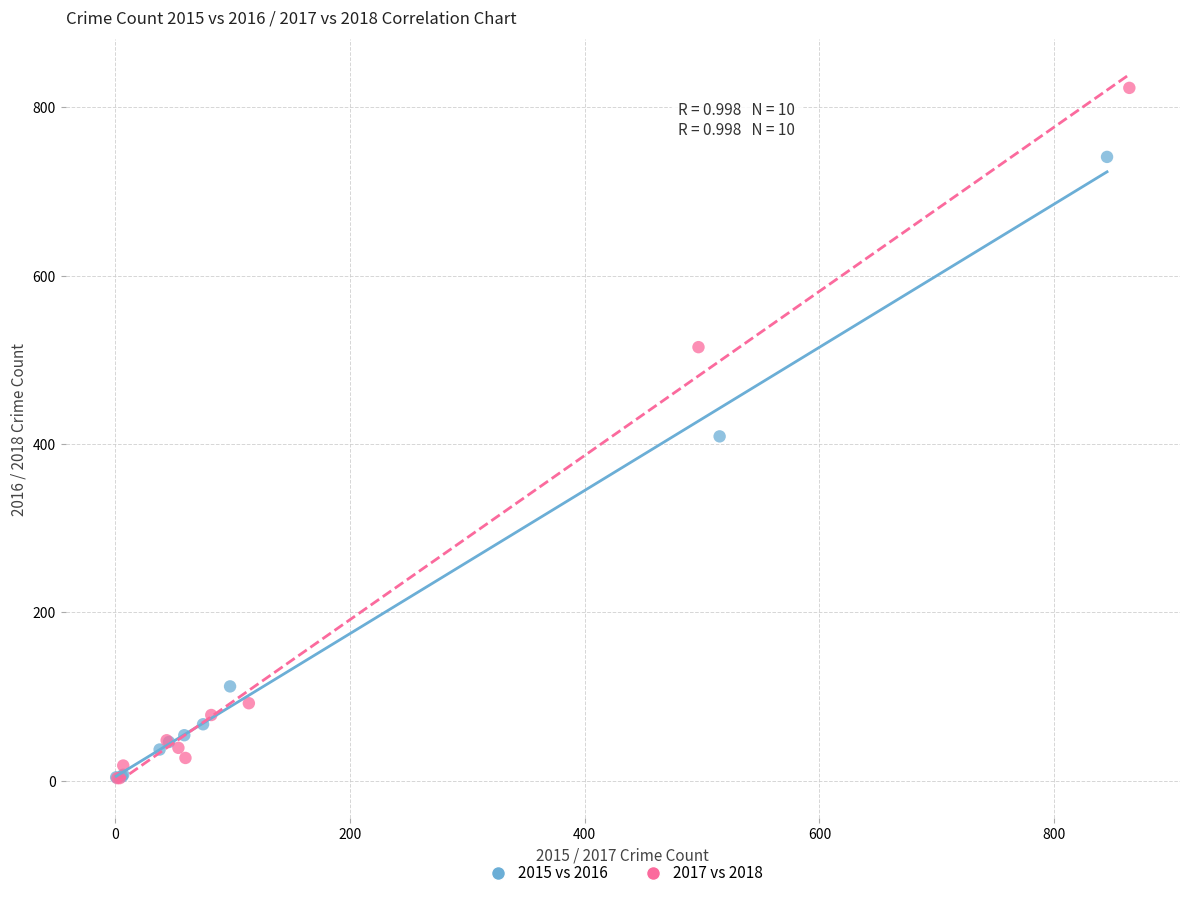

Which series has the largest Y range (max minus min)?

2017 vs 2018